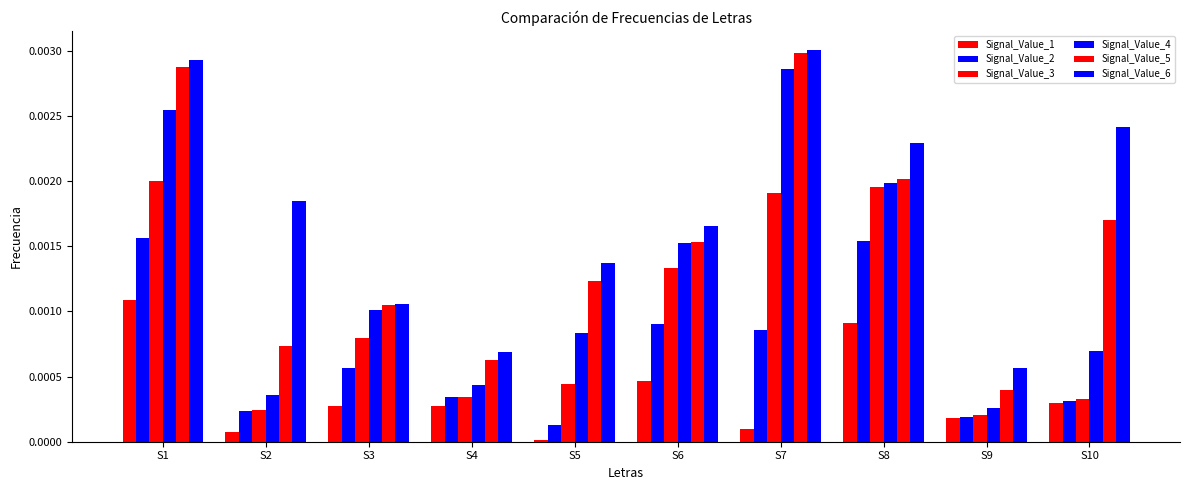

Are the bars grouped side by side (vs. stacked)?

Yes